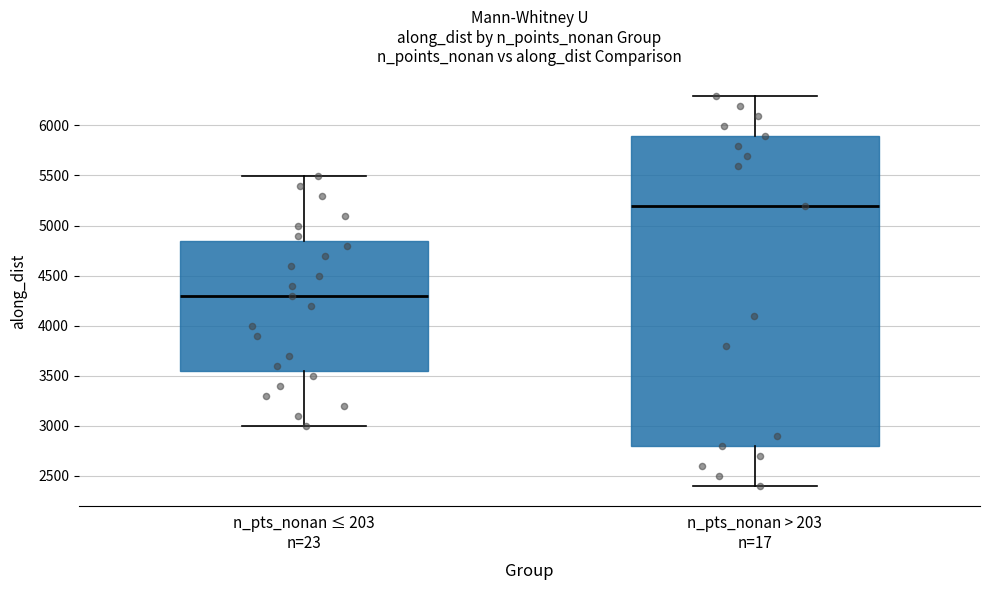

Comparing the boxes themselves (not the whiskers), which one is the tallest?

n_pts_nonan > 203 n=17